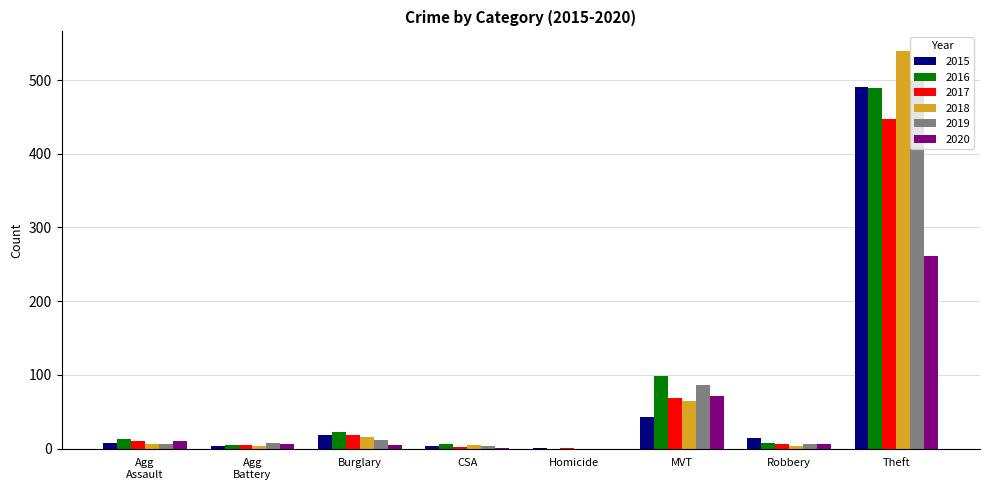

What is the highest value of the 2020 series?

261